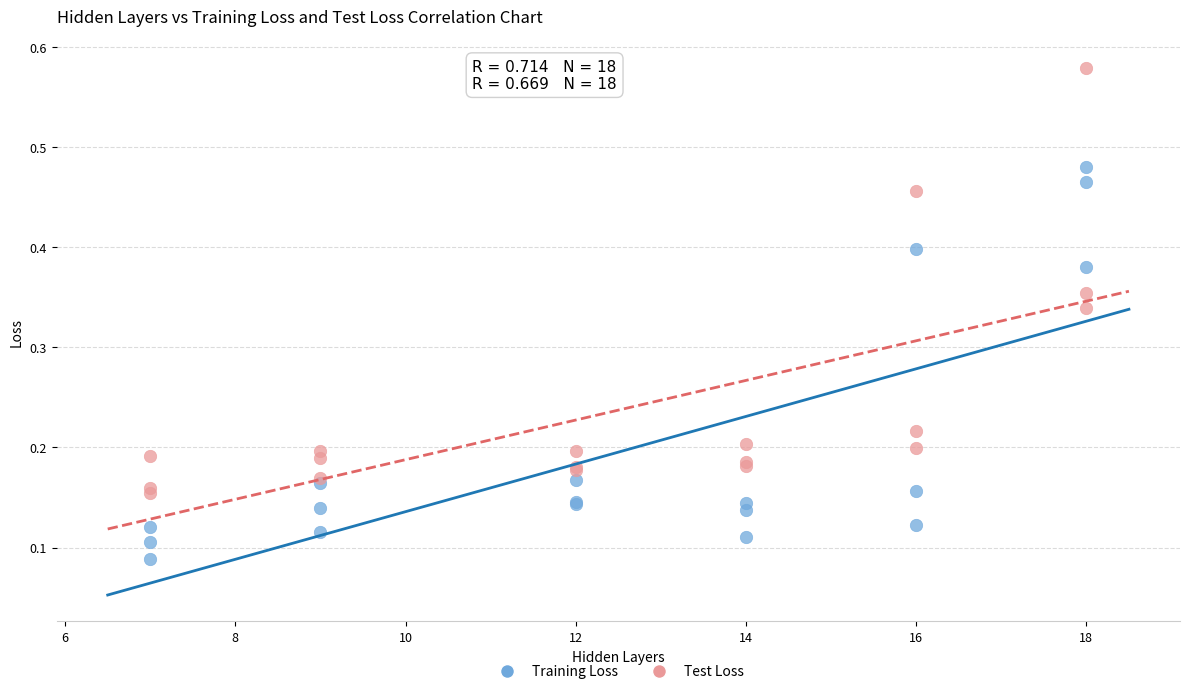

What are all the series names shown in the legend?

Training Loss, Test Loss